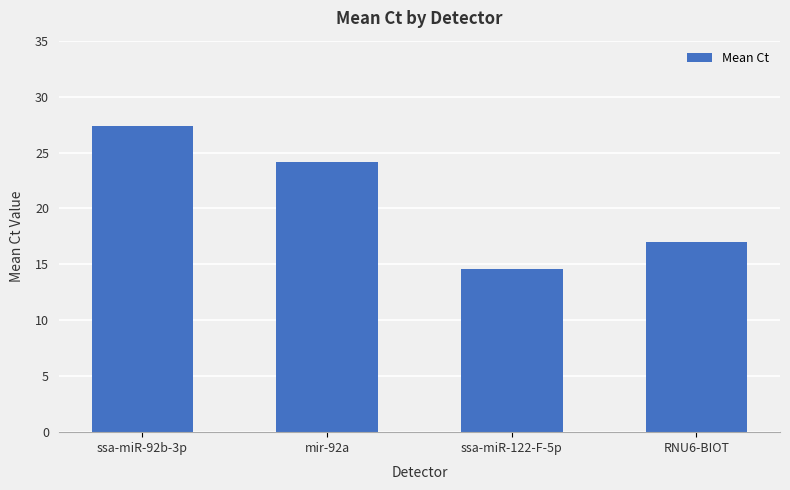

Where is the data nearest to the value 20?

RNU6-BIOT